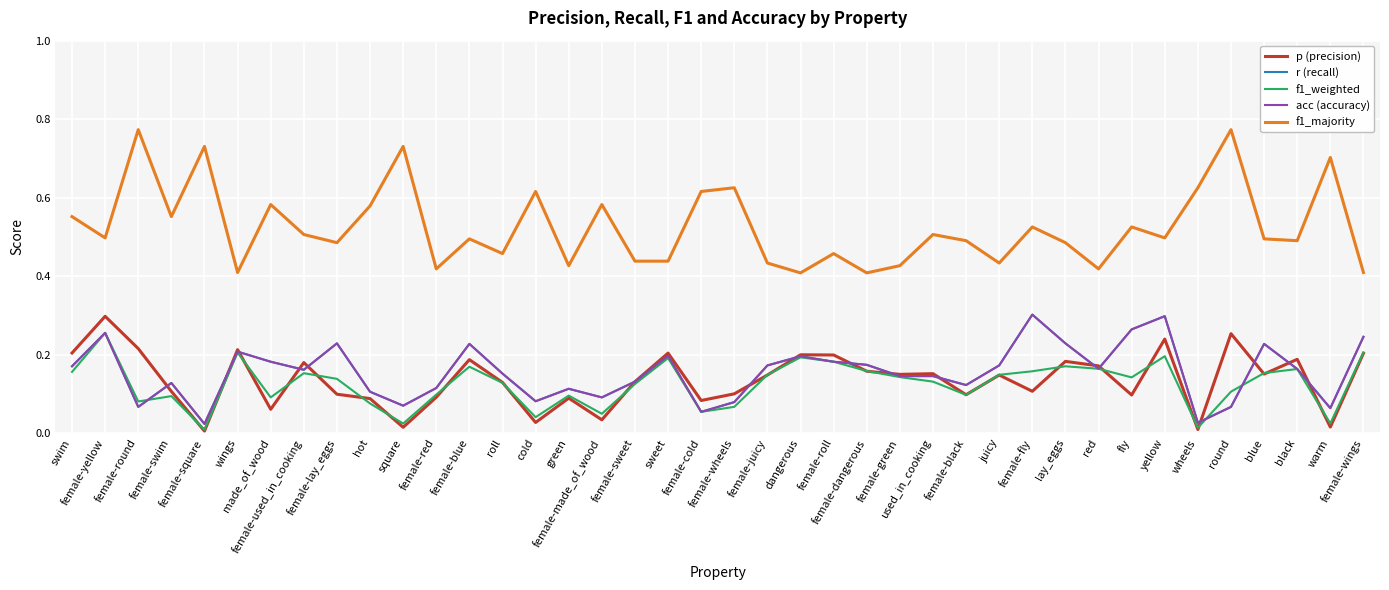

Reading left to right, what are all the values shown in this chart?

p (precision): swim=0.2	female-yellow=0.3	female-round=0.2	female-swim=0.1	female-square=0.0	wings=0.2	made_of_wood=0.1	female-used_in_cooking=0.2	female-lay_eggs=0.1	hot=0.1	square=0.0	female-red=0.1	female-blue=0.2	roll=0.1	cold=0.0	green=0.1	female-made_of_wood=0.0	female-sweet=0.1	sweet=0.2	female-cold=0.1	female-wheels=0.1	female-juicy=0.1	dangerous=0.2	female-roll=0.2	female-dangerous=0.2	female-green=0.1	used_in_cooking=0.2	female-black=0.1	juicy=0.1	female-fly=0.1	lay_eggs=0.2	red=0.2	fly=0.1	yellow=0.2	wheels=0.0	round=0.3	blue=0.2	black=0.2	warm=0.0	female-wings=0.2
r (recall): swim=0.2	female-yellow=0.3	female-round=0.1	female-swim=0.1	female-square=0.0	wings=0.2	made_of_wood=0.2	female-used_in_cooking=0.2	female-lay_eggs=0.2	hot=0.1	square=0.1	female-red=0.1	female-blue=0.2	roll=0.2	cold=0.1	green=0.1	female-made_of_wood=0.1	female-sweet=0.1	sweet=0.2	female-cold=0.1	female-wheels=0.1	female-juicy=0.2	dangerous=0.2	female-roll=0.2	female-dangerous=0.2	female-green=0.1	used_in_cooking=0.1	female-black=0.1	juicy=0.2	female-fly=0.3	lay_eggs=0.2	red=0.2	fly=0.3	yellow=0.3	wheels=0.0	round=0.1	blue=0.2	black=0.2	warm=0.1	female-wings=0.2
f1_weighted: swim=0.2	female-yellow=0.3	female-round=0.1	female-swim=0.1	female-square=0.0	wings=0.2	made_of_wood=0.1	female-used_in_cooking=0.2	female-lay_eggs=0.1	hot=0.1	square=0.0	female-red=0.1	female-blue=0.2	roll=0.1	cold=0.0	green=0.1	female-made_of_wood=0.0	female-sweet=0.1	sweet=0.2	female-cold=0.1	female-wheels=0.1	female-juicy=0.1	dangerous=0.2	female-roll=0.2	female-dangerous=0.2	female-green=0.1	used_in_cooking=0.1	female-black=0.1	juicy=0.1	female-fly=0.2	lay_eggs=0.2	red=0.2	fly=0.1	yellow=0.2	wheels=0.0	round=0.1	blue=0.2	black=0.2	warm=0.0	female-wings=0.2
acc (accuracy): swim=0.2	female-yellow=0.3	female-round=0.1	female-swim=0.1	female-square=0.0	wings=0.2	made_of_wood=0.2	female-used_in_cooking=0.2	female-lay_eggs=0.2	hot=0.1	square=0.1	female-red=0.1	female-blue=0.2	roll=0.2	cold=0.1	green=0.1	female-made_of_wood=0.1	female-sweet=0.1	sweet=0.2	female-cold=0.1	female-wheels=0.1	female-juicy=0.2	dangerous=0.2	female-roll=0.2	female-dangerous=0.2	female-green=0.1	used_in_cooking=0.1	female-black=0.1	juicy=0.2	female-fly=0.3	lay_eggs=0.2	red=0.2	fly=0.3	yellow=0.3	wheels=0.0	round=0.1	blue=0.2	black=0.2	warm=0.1	female-wings=0.2
f1_majority: swim=0.6	female-yellow=0.5	female-round=0.8	female-swim=0.6	female-square=0.7	wings=0.4	made_of_wood=0.6	female-used_in_cooking=0.5	female-lay_eggs=0.5	hot=0.6	square=0.7	female-red=0.4	female-blue=0.5	roll=0.5	cold=0.6	green=0.4	female-made_of_wood=0.6	female-sweet=0.4	sweet=0.4	female-cold=0.6	female-wheels=0.6	female-juicy=0.4	dangerous=0.4	female-roll=0.5	female-dangerous=0.4	female-green=0.4	used_in_cooking=0.5	female-black=0.5	juicy=0.4	female-fly=0.5	lay_eggs=0.5	red=0.4	fly=0.5	yellow=0.5	wheels=0.6	round=0.8	blue=0.5	black=0.5	warm=0.7	female-wings=0.4